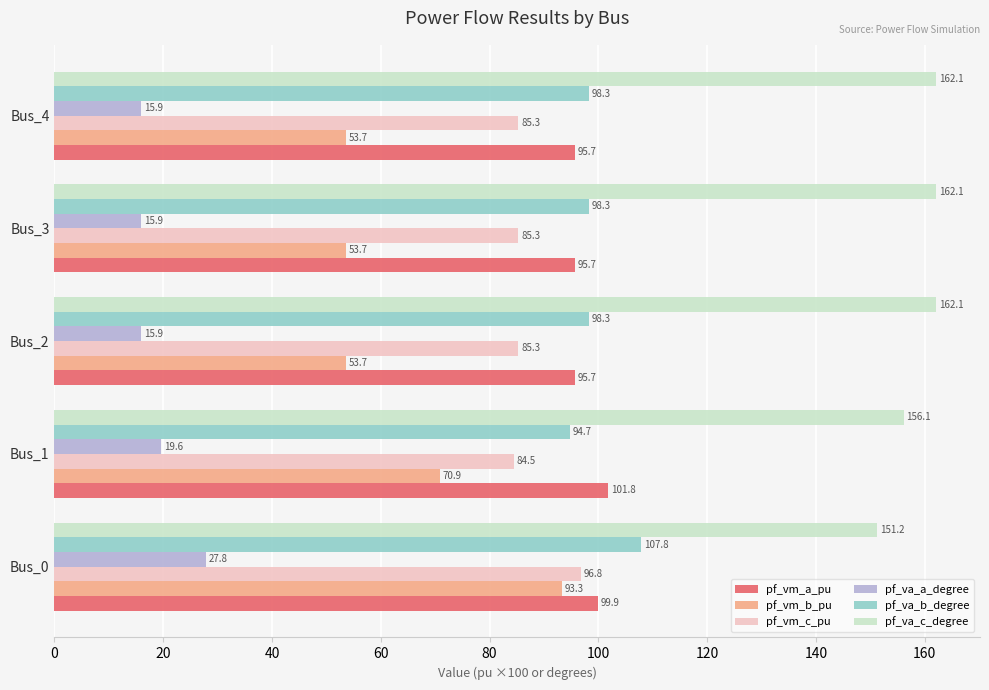

What is the minimum value shown in the chart?

15.9